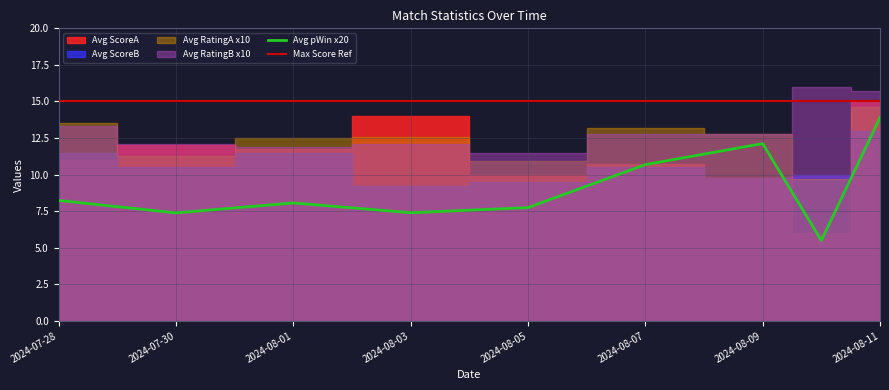

What is the maximum value for Avg pWin x20?

13.9